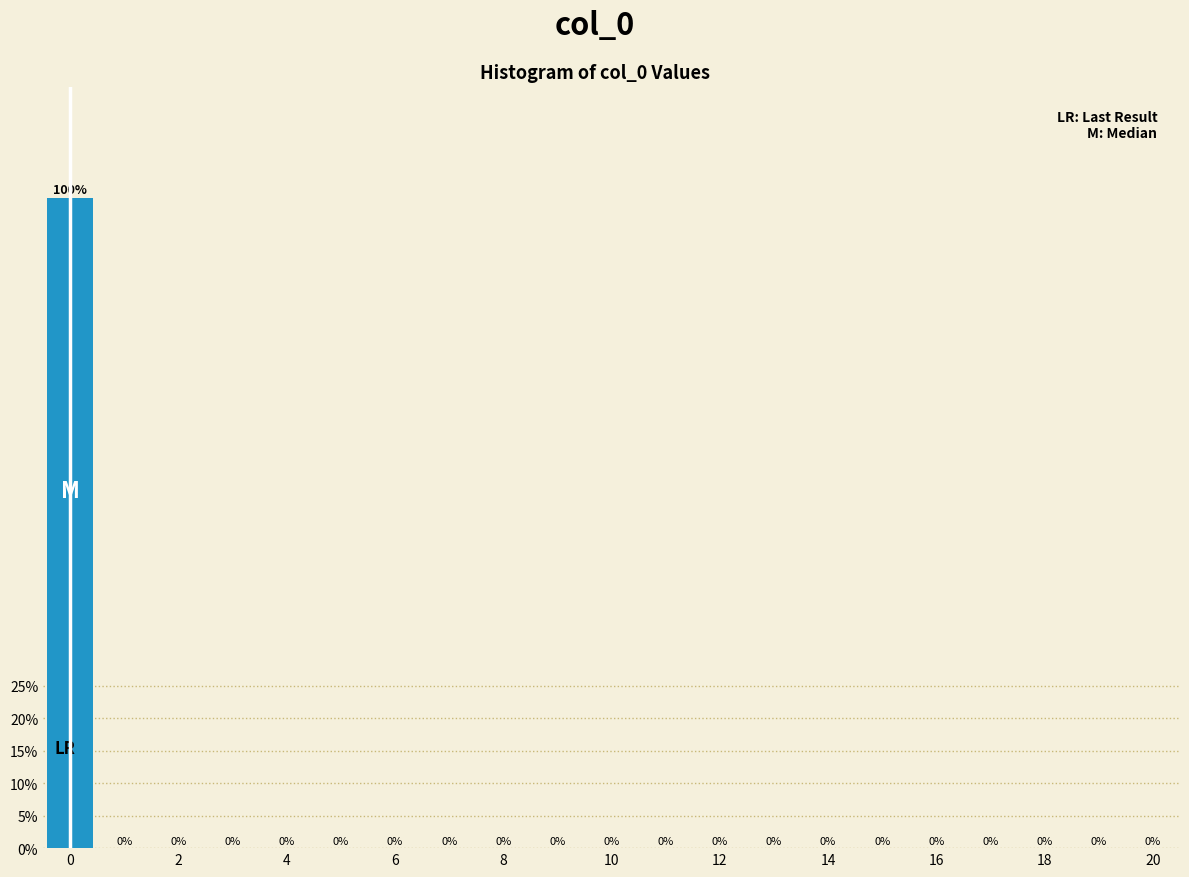

Reading left to right, transcribe this chart: for each bar, give the range it covers on the x-axis and its height. The bar edges are not printed on the chart, so give them approximately, as read against the axis.

-0.5 to 0.5: 100
0.5 to 1.5: 0
1.5 to 2.5: 0
2.5 to 3.5: 0
3.5 to 4.5: 0
4.5 to 5.5: 0
5.5 to 6.5: 0
6.5 to 7.5: 0
7.5 to 8.5: 0
8.5 to 9.5: 0
9.5 to 10.5: 0
10.5 to 11.5: 0
11.5 to 12.5: 0
12.5 to 13.5: 0
13.5 to 14.5: 0
14.5 to 15.5: 0
15.5 to 16.5: 0
16.5 to 17.5: 0
17.5 to 18.5: 0
18.5 to 19.5: 0
19.5 to 20.5: 0